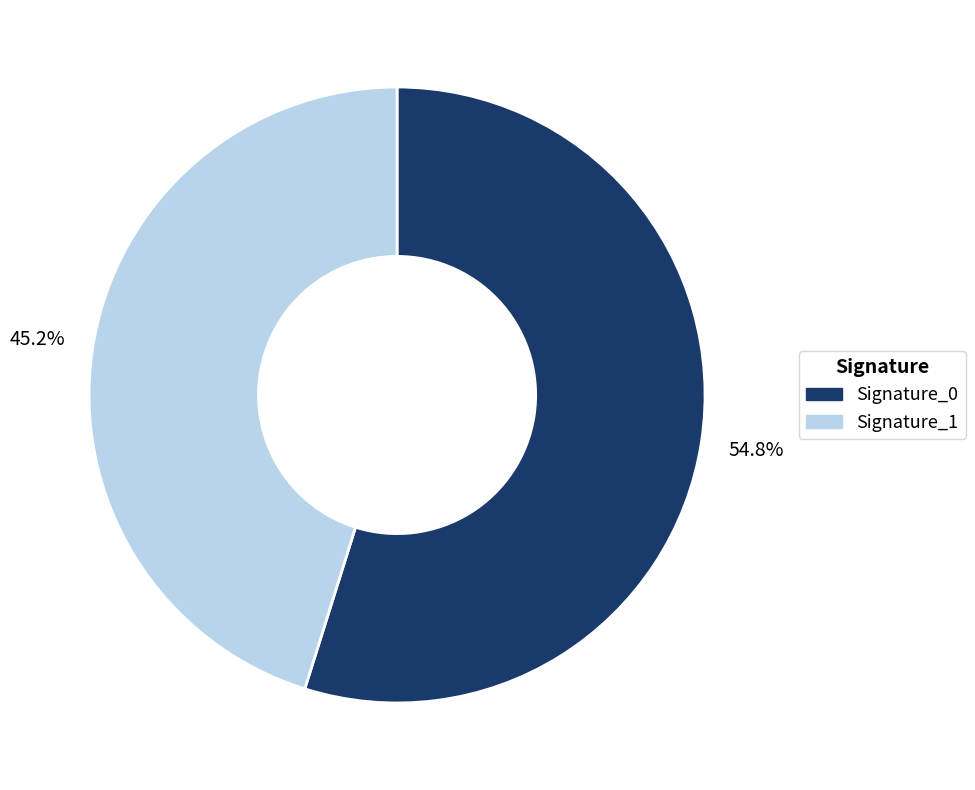

Is there any slice that represents more than half of the pie?

Yes